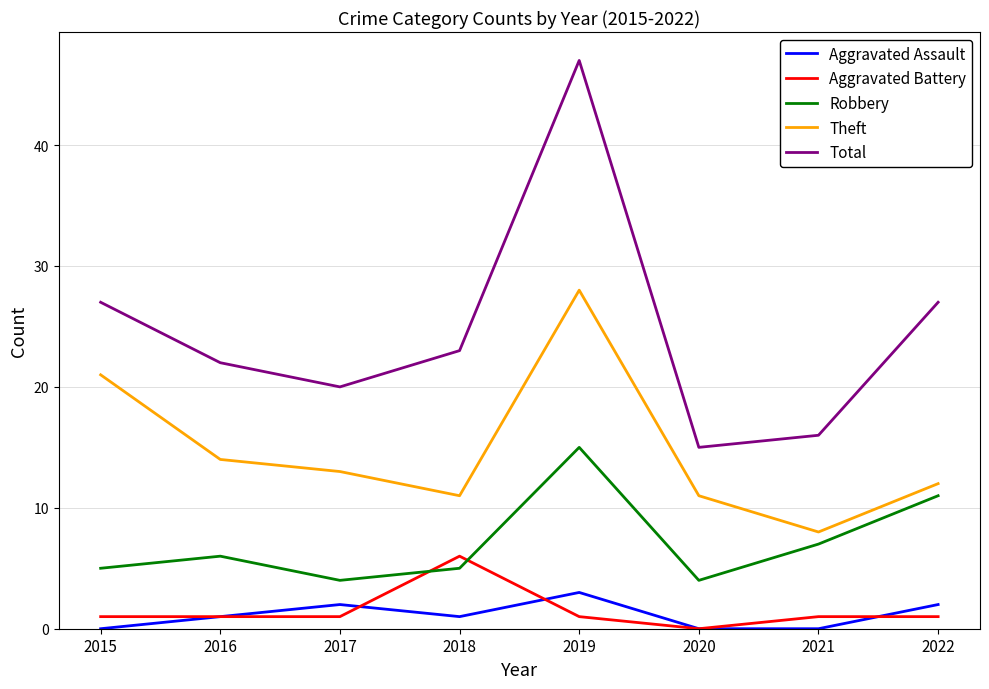

How many categories are shown in the chart?

8